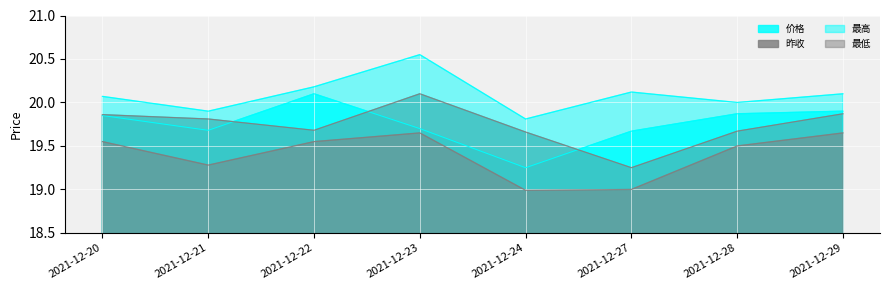

True or false: 最低 and 价格 intersect in this chart.

False